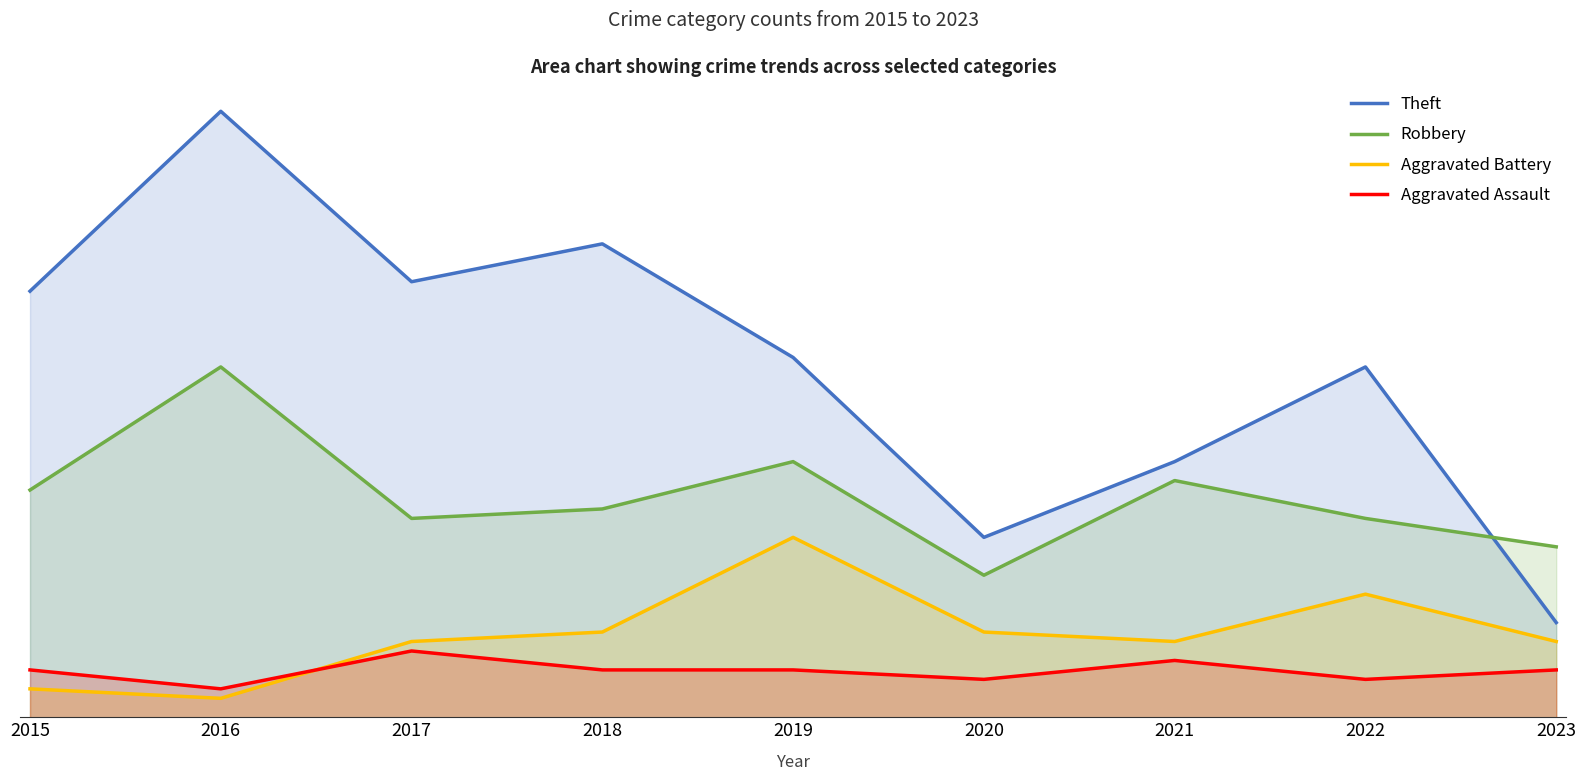

True or false: Robbery and Aggravated Assault intersect in this chart.

False